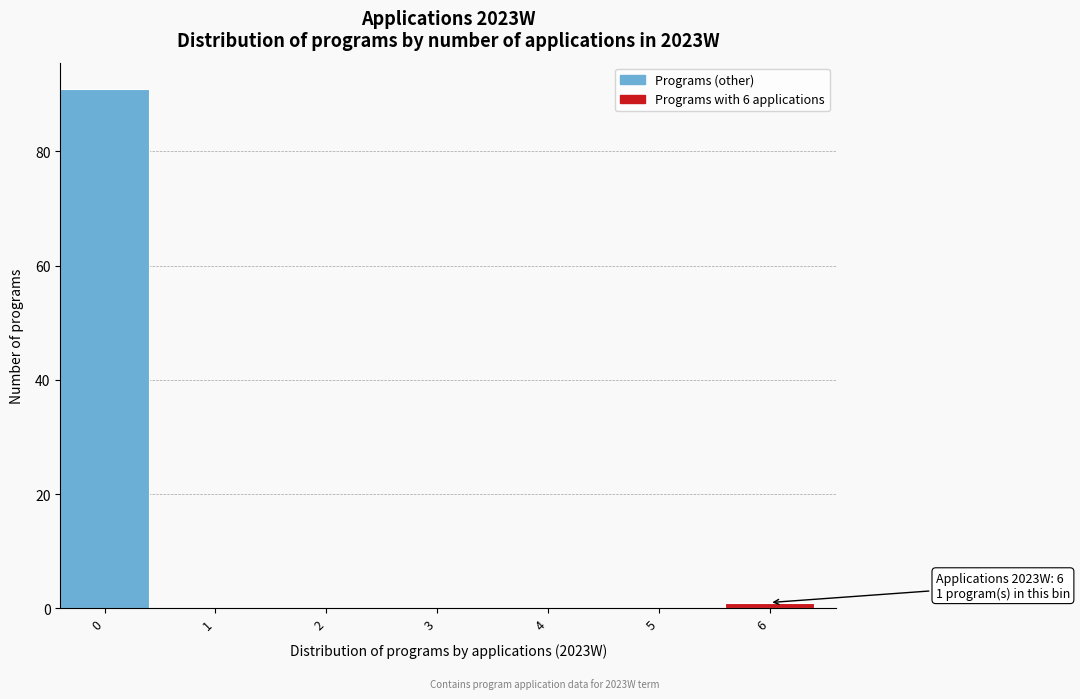

Reading right to left, list all the values displayed in this chart.

6=1	5=0	4=0	3=0	2=0	1=0	0=91